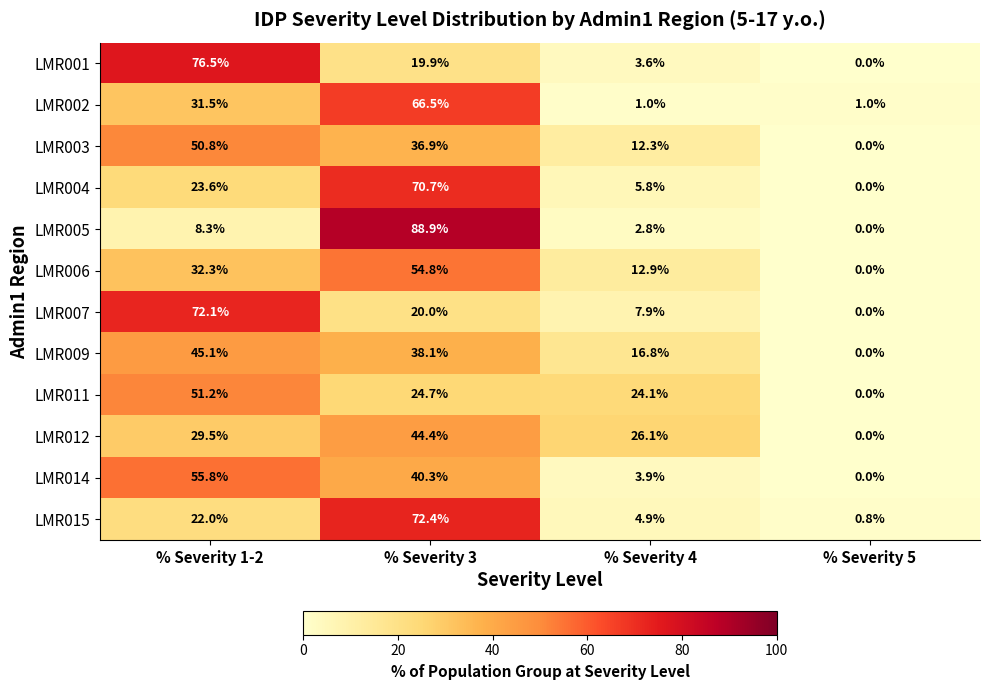

What is the difference between the second highest and second lowest values in the LMR009 series?

21.3